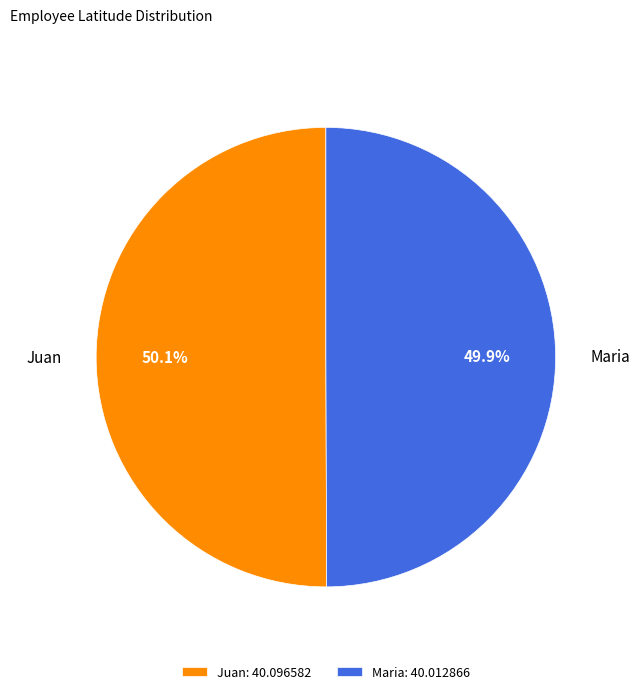

Is there a majority slice in this chart?

Yes